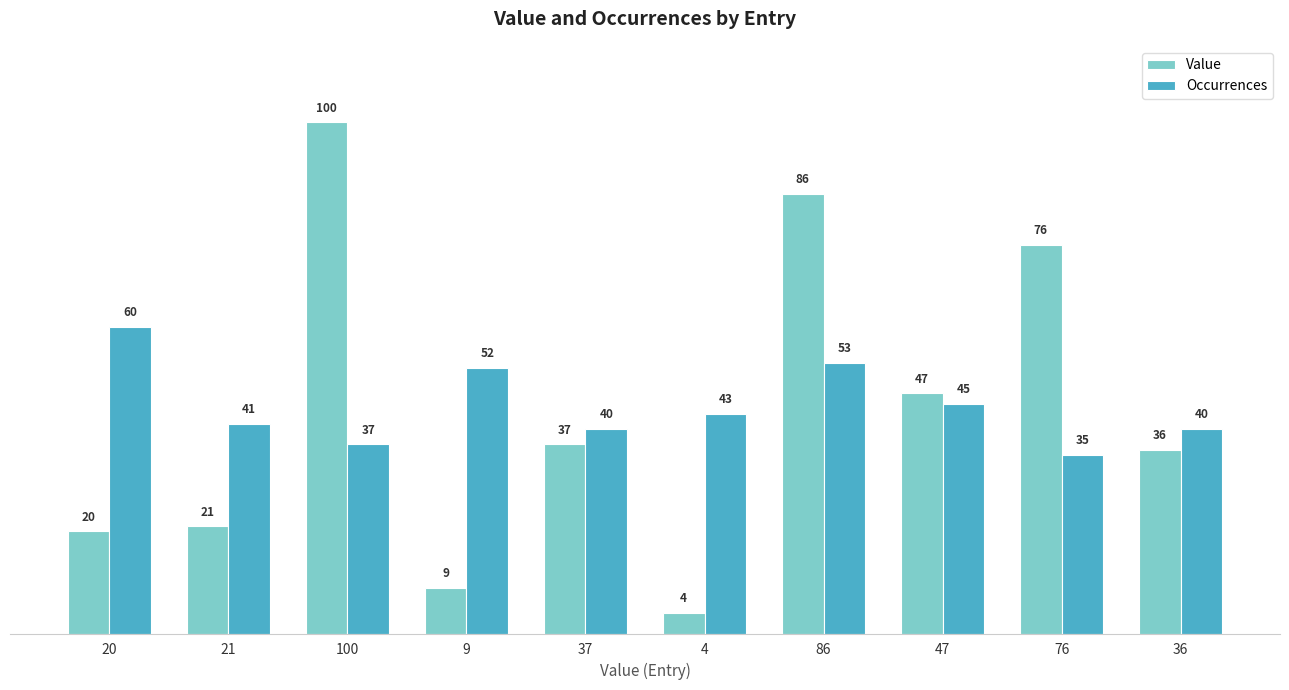

Reading left to right, extract all data points from this chart.

Value: 20	21	100	9	37	4	86	47	76	36
Occurrences: 60	41	37	52	40	43	53	45	35	40